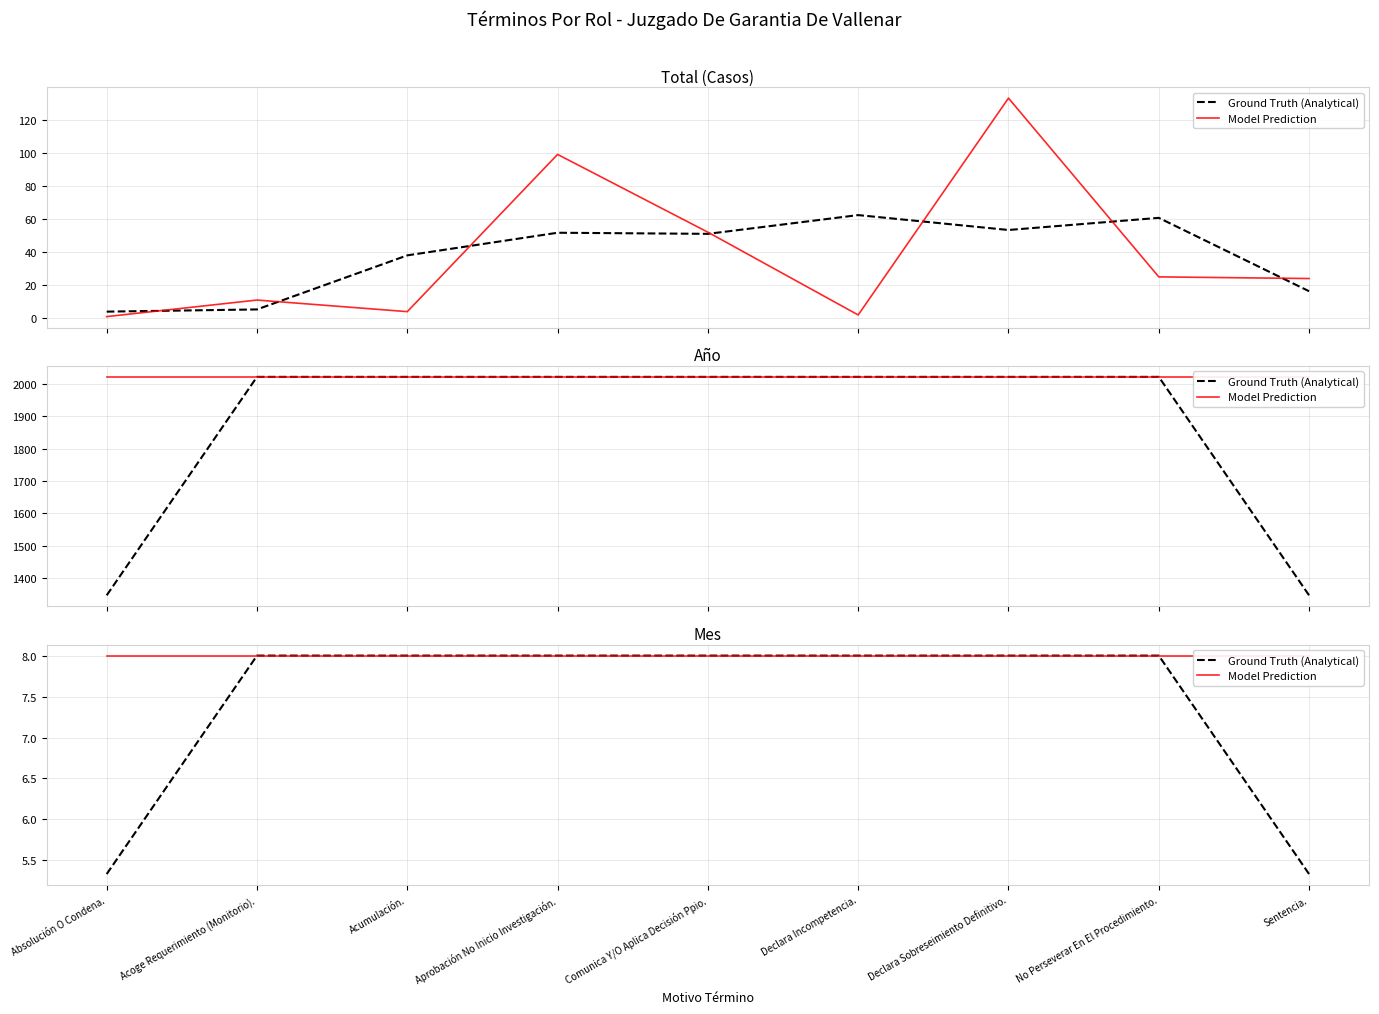

How many Ground Truth (Analytical) values are between 8 and 9?

7